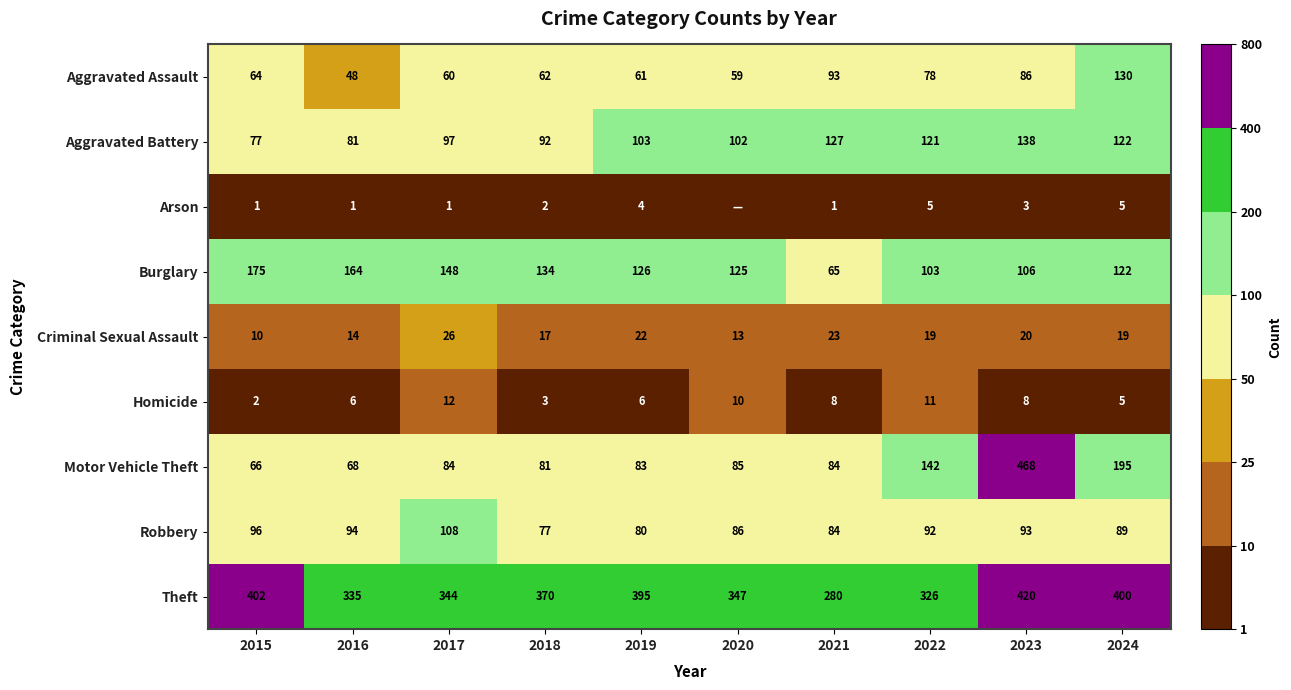

At which label does Criminal Sexual Assault reach its minimum?

2015